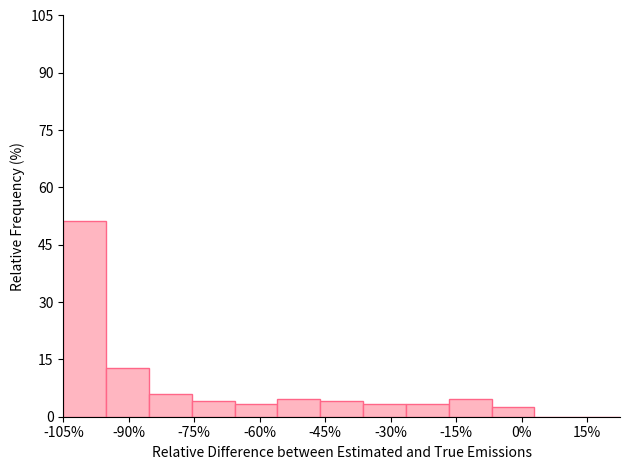

Which range on the x-axis has the tallest bar?

-104 to -96